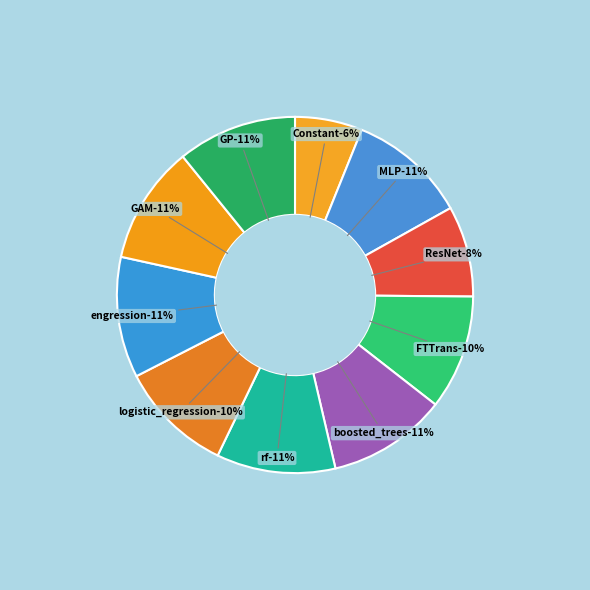

True or false: FTTrans accounts for 10% of the total.

True